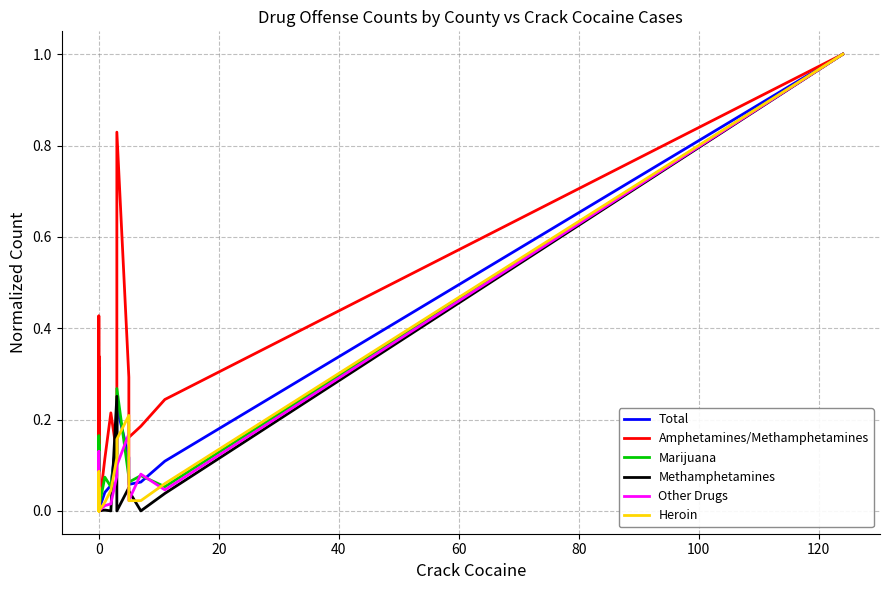

How many intersections are there between Methamphetamines and Other Drugs?

12